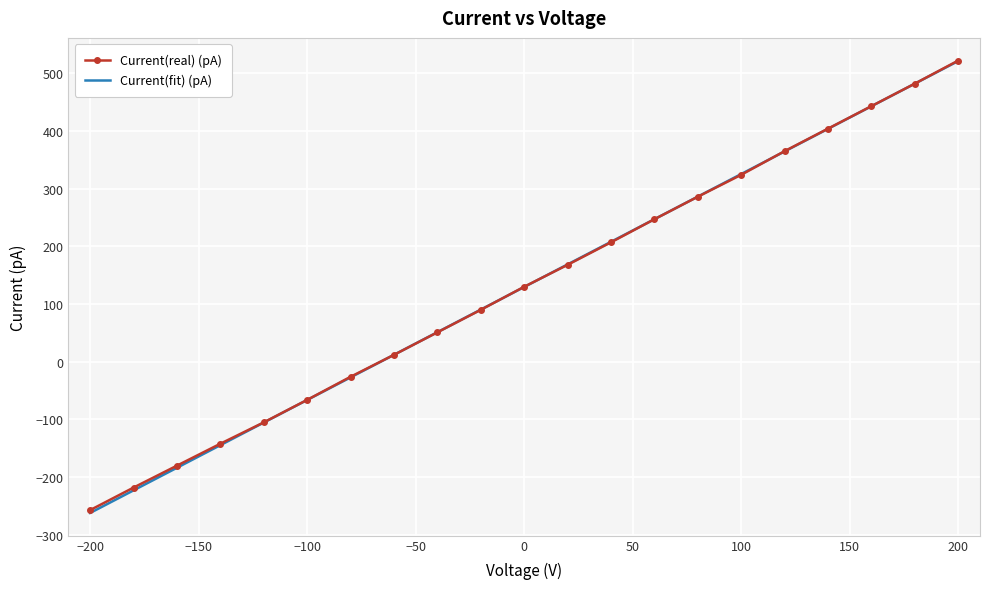

What is the lowest value of the Current(fit) (pA) series?

-262.0